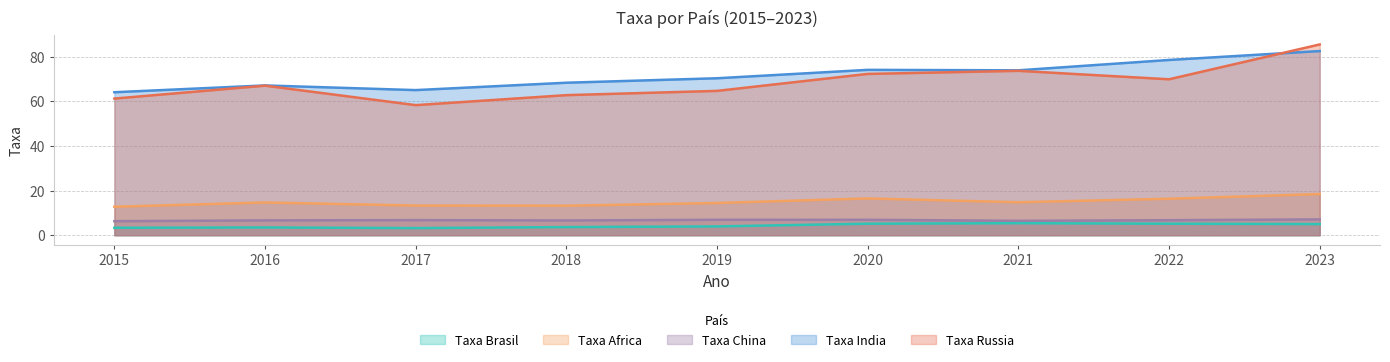

Reading left to right, list all the values displayed in this chart.

Taxa Brasil: 3.3	3.5	3.2	3.7	3.9	5.2	5.4	5.2	5.0
Taxa Africa: 12.8	14.7	13.3	13.2	14.4	16.5	14.8	16.4	18.5
Taxa China: 6.3	6.6	6.8	6.6	6.9	6.9	6.5	6.7	7.1
Taxa India: 64.1	67.2	65.1	68.4	70.4	74.1	73.9	78.6	82.6
Taxa Russia: 61.3	67.0	58.3	62.8	64.7	72.3	73.7	69.9	85.5